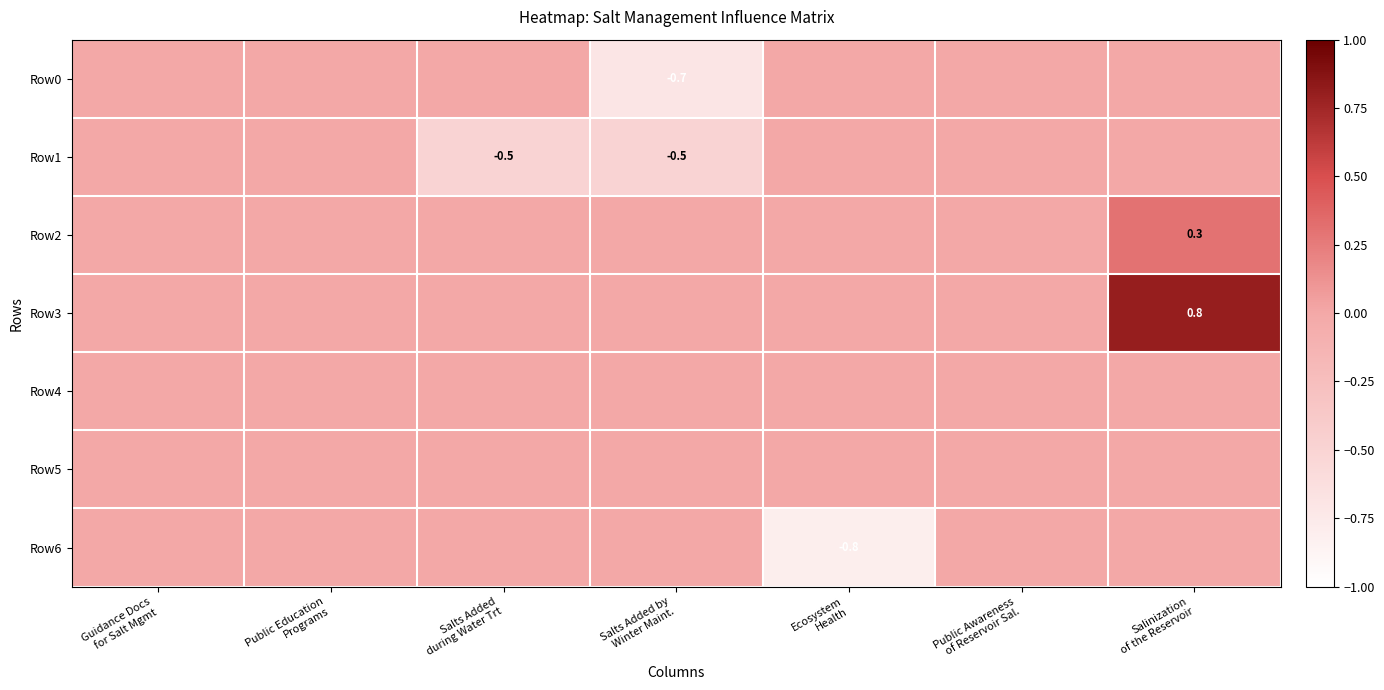

Which has a higher value, Salts Added
during Water Trt or Salinization
of the Reservoir?

Salts Added
during Water Trt